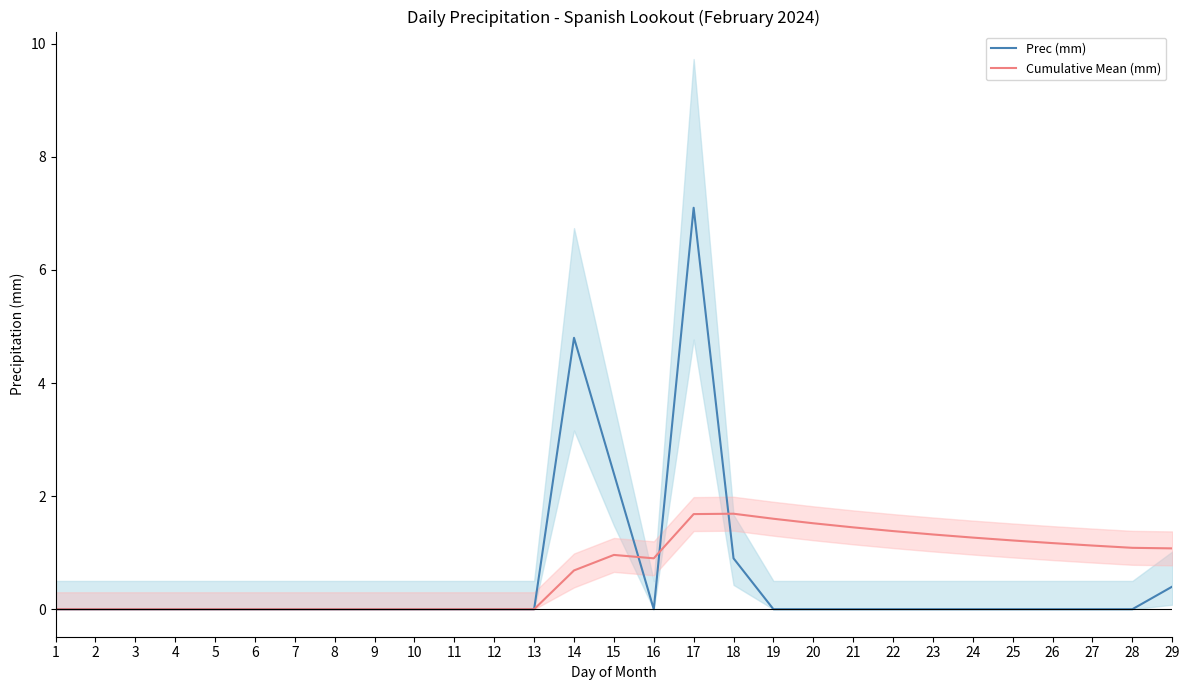

Is this an area chart (filled region under the line)?

No